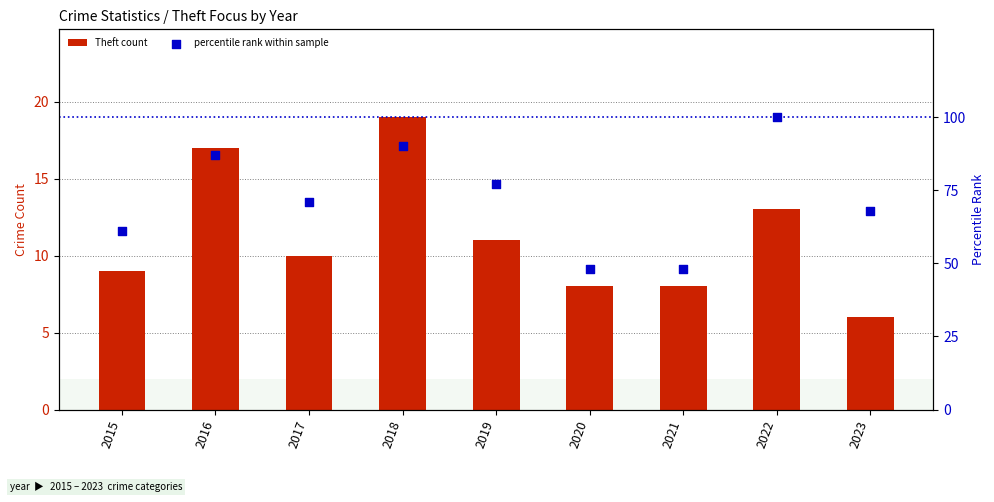

Is the value of percentile rank within sample at 2022 greater than the value of Theft count at 2015?

Yes